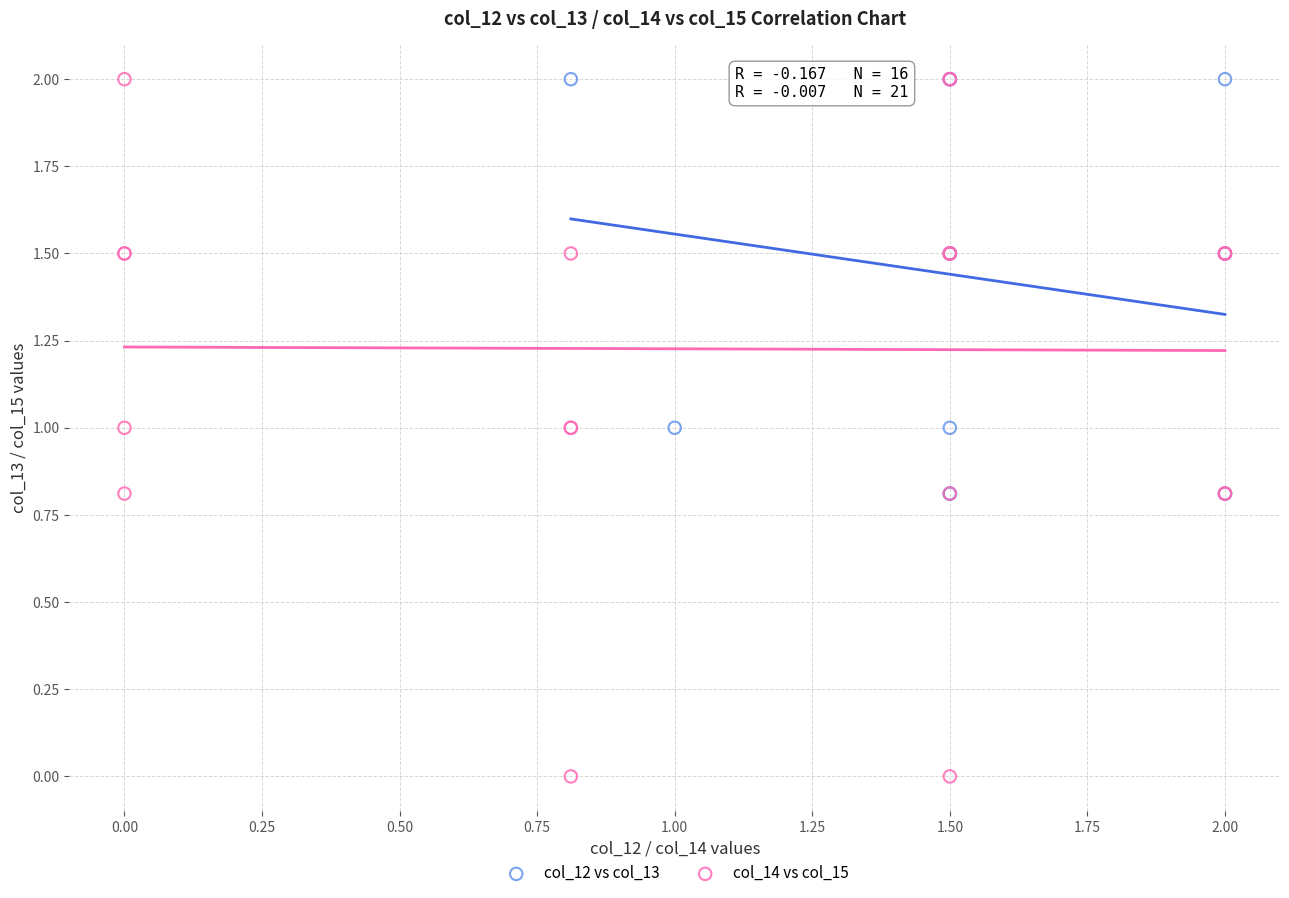

What are all the series names shown in the legend?

col_12 vs col_13, col_14 vs col_15